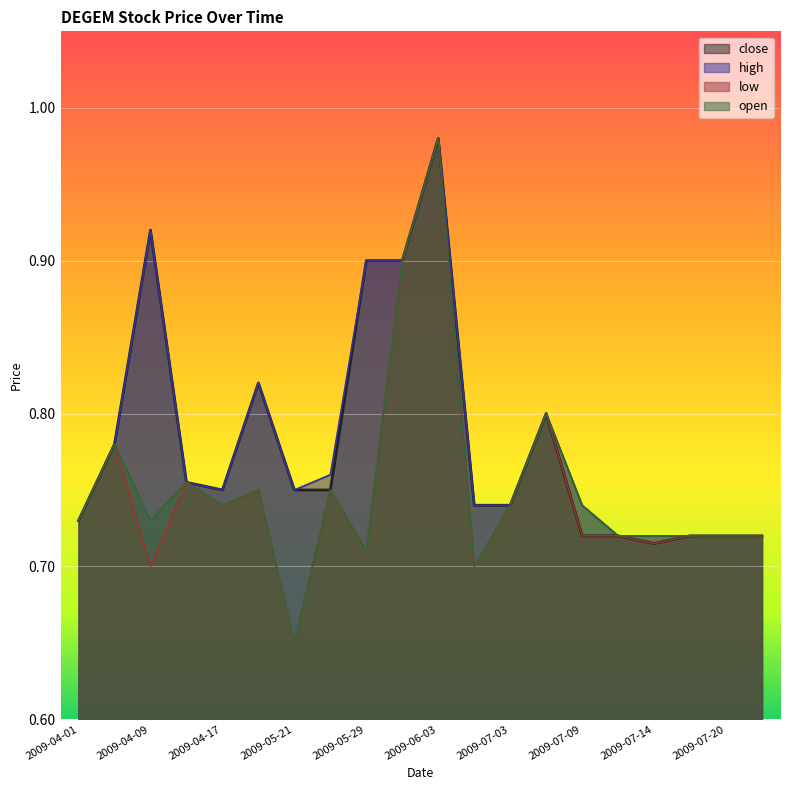

What is the label of the 11th point from the left?

2009-06-03